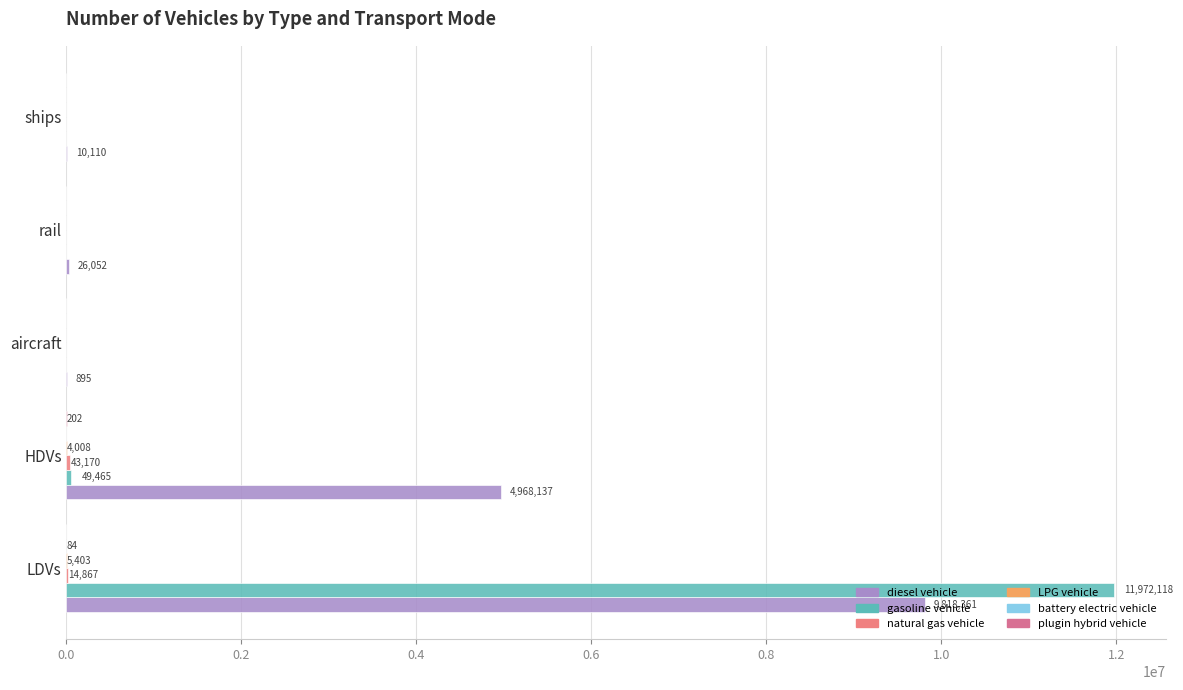

How many categories are shown in the chart?

5